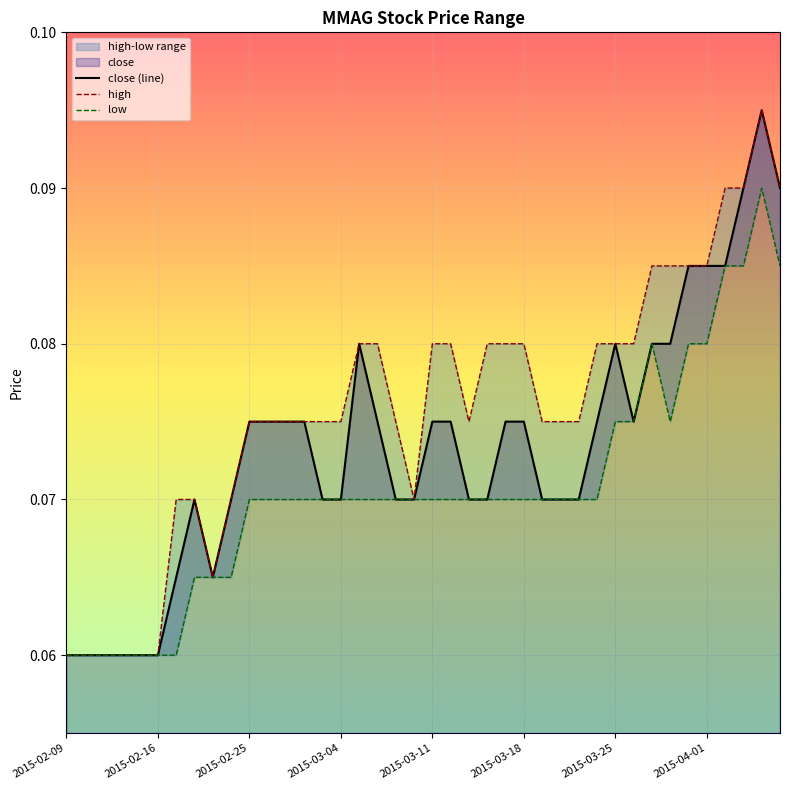

At which label is high closest to 0?

2015-02-09